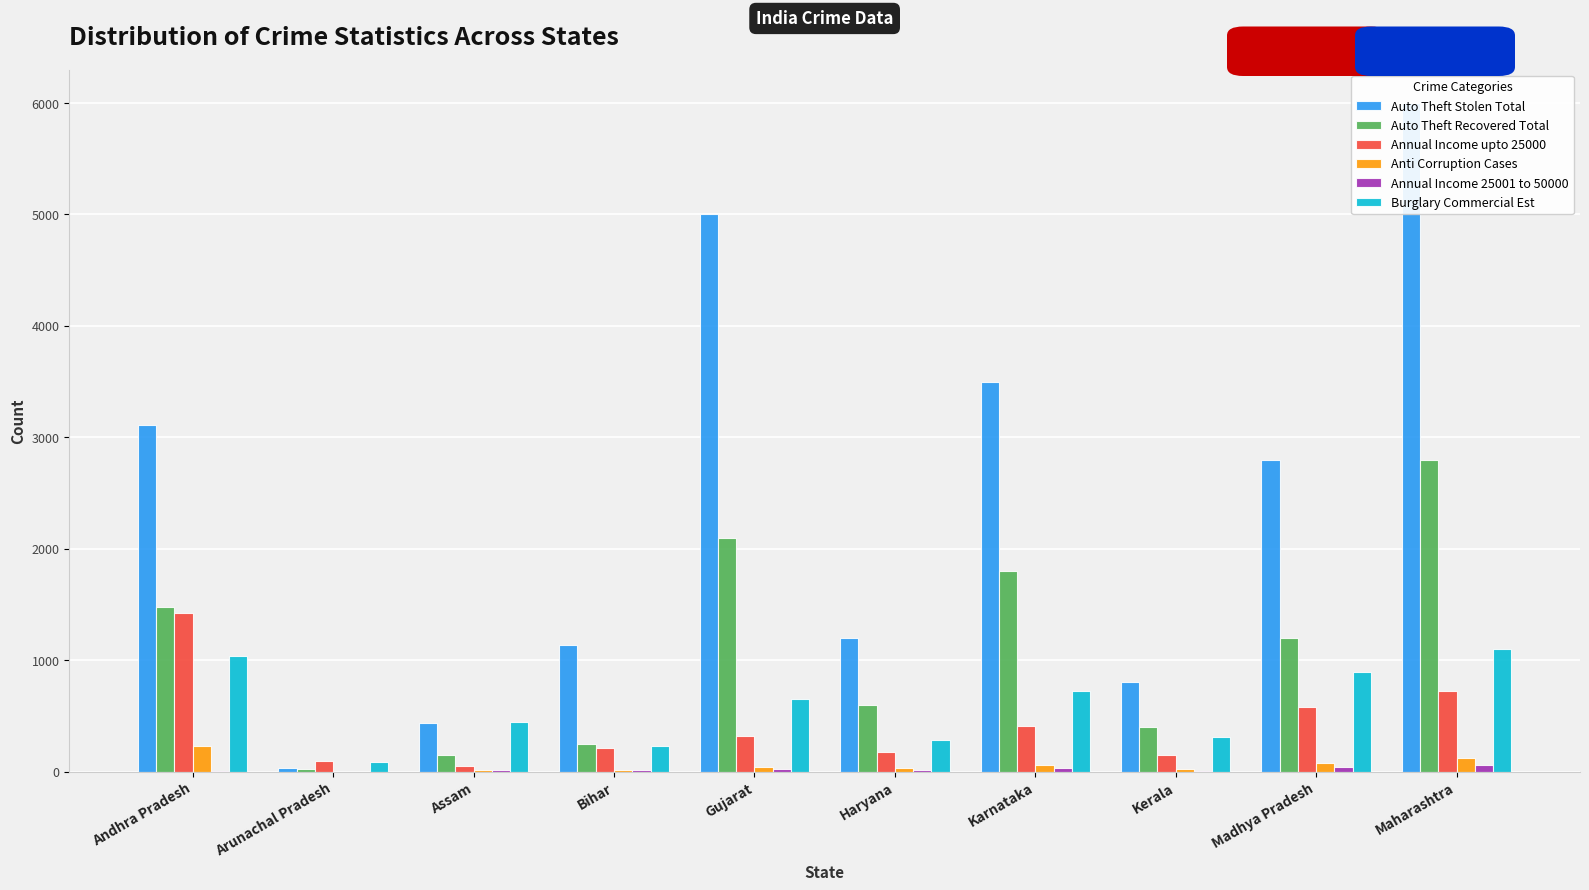

What are all the series names shown in the legend?

Auto Theft Stolen Total, Auto Theft Recovered Total, Annual Income upto 25000, Anti Corruption Cases, Annual Income 25001 to 50000, Burglary Commercial Est